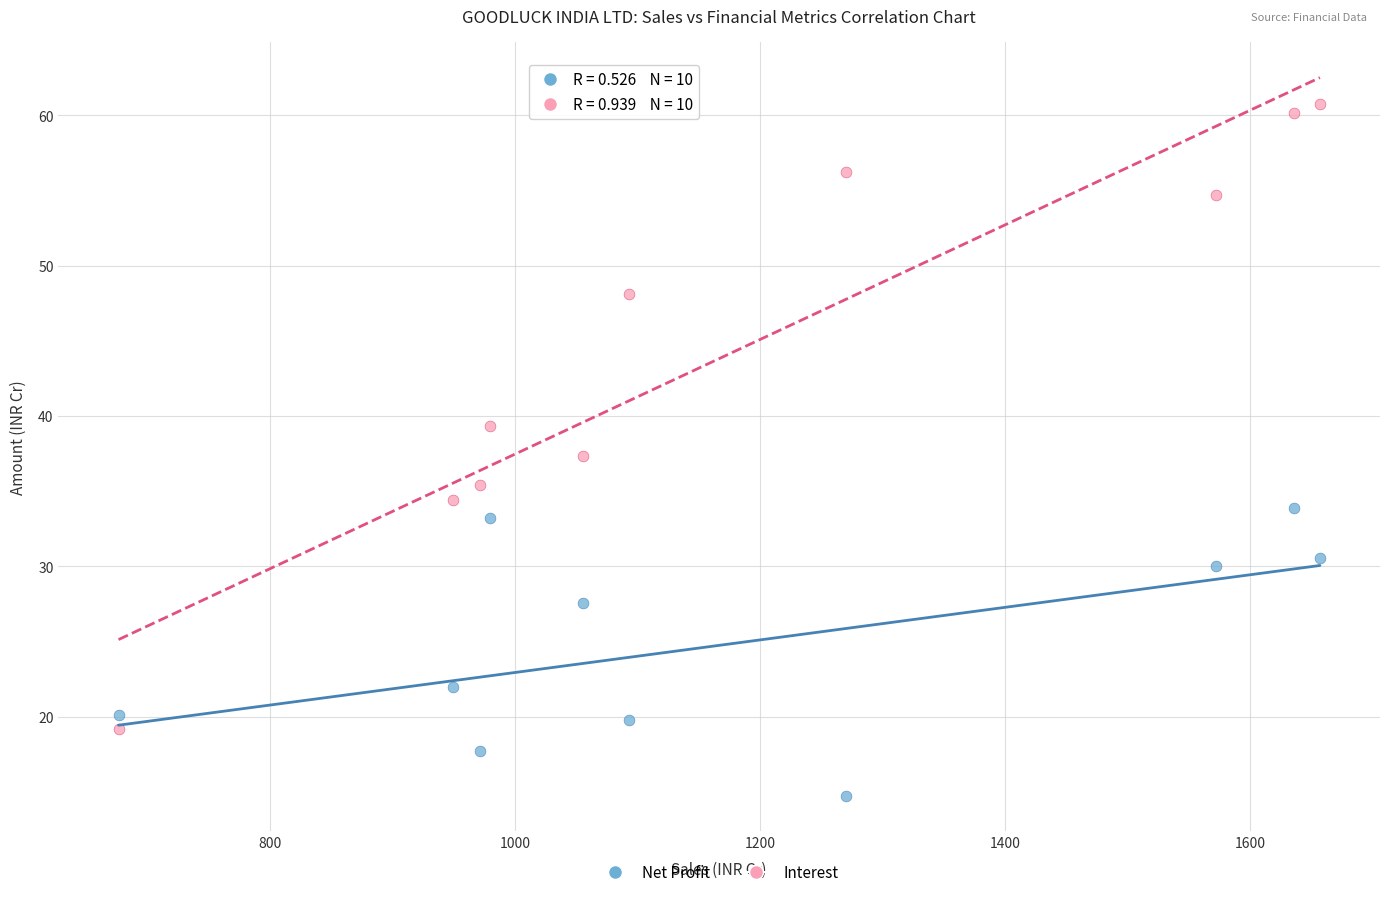

Which series has the widest spread of Y values?

Interest